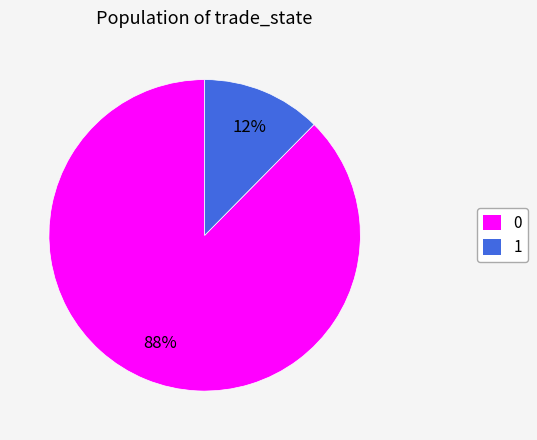

Is it true that 1 is 21% of the pie?

False